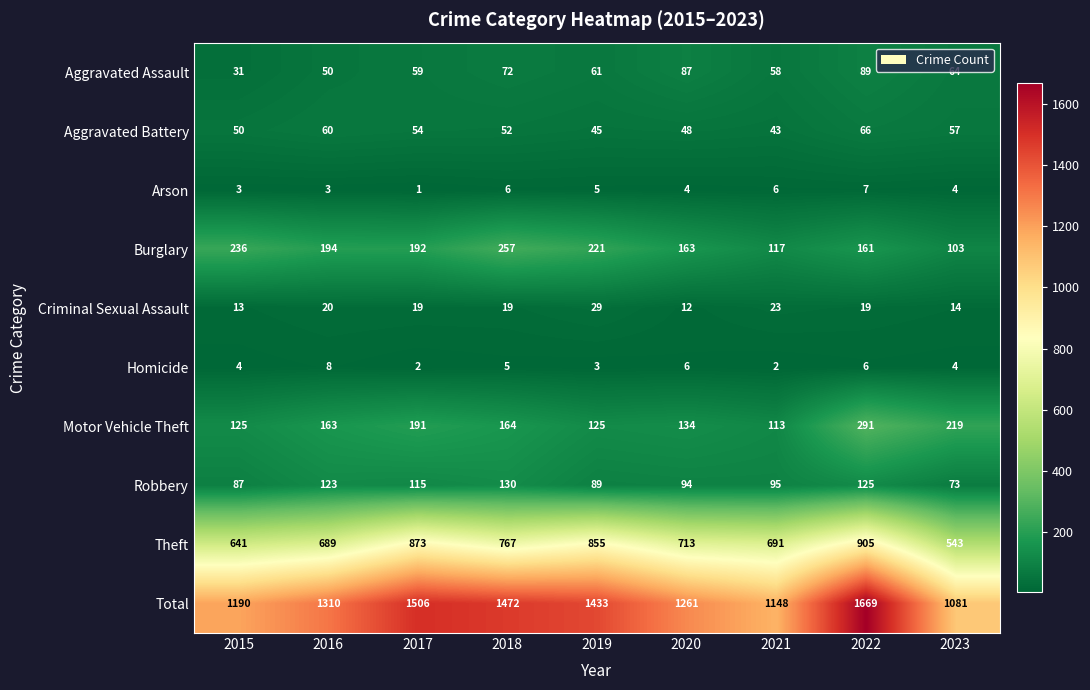

What is the total value across all series at 2016?

2620